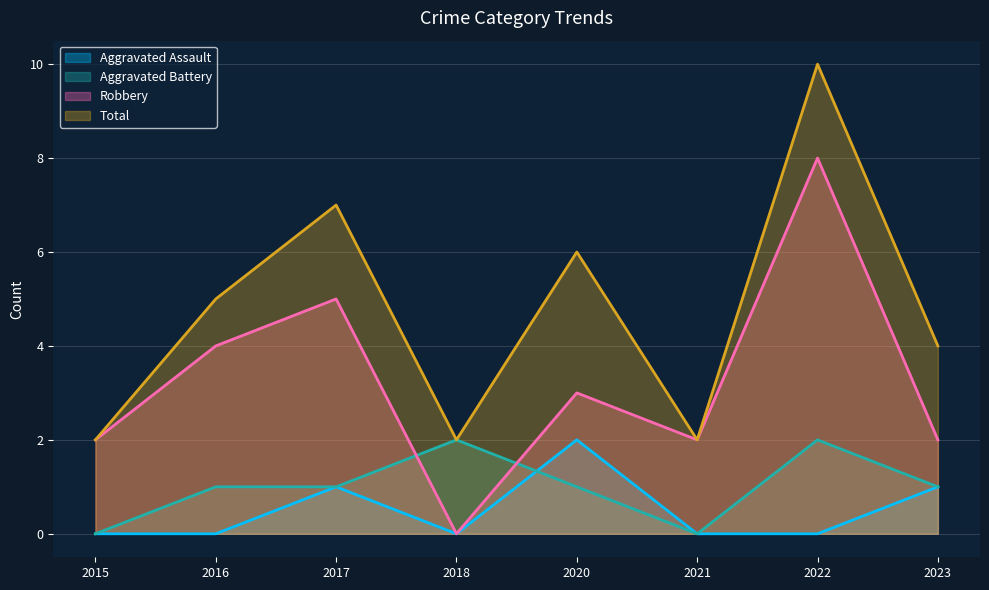

How many data points does each series have?

8